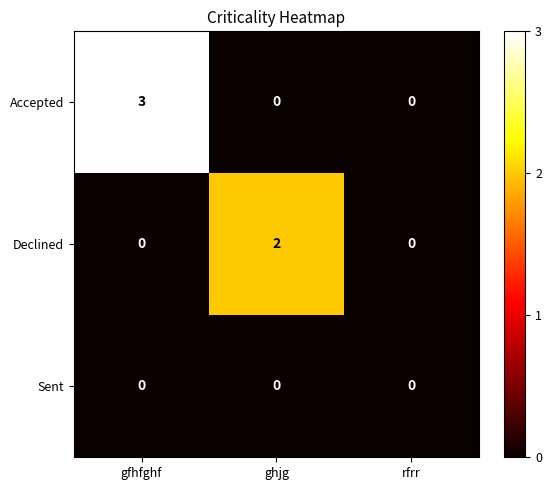

Is it true that Accepted equals -1 at ghjg?

False